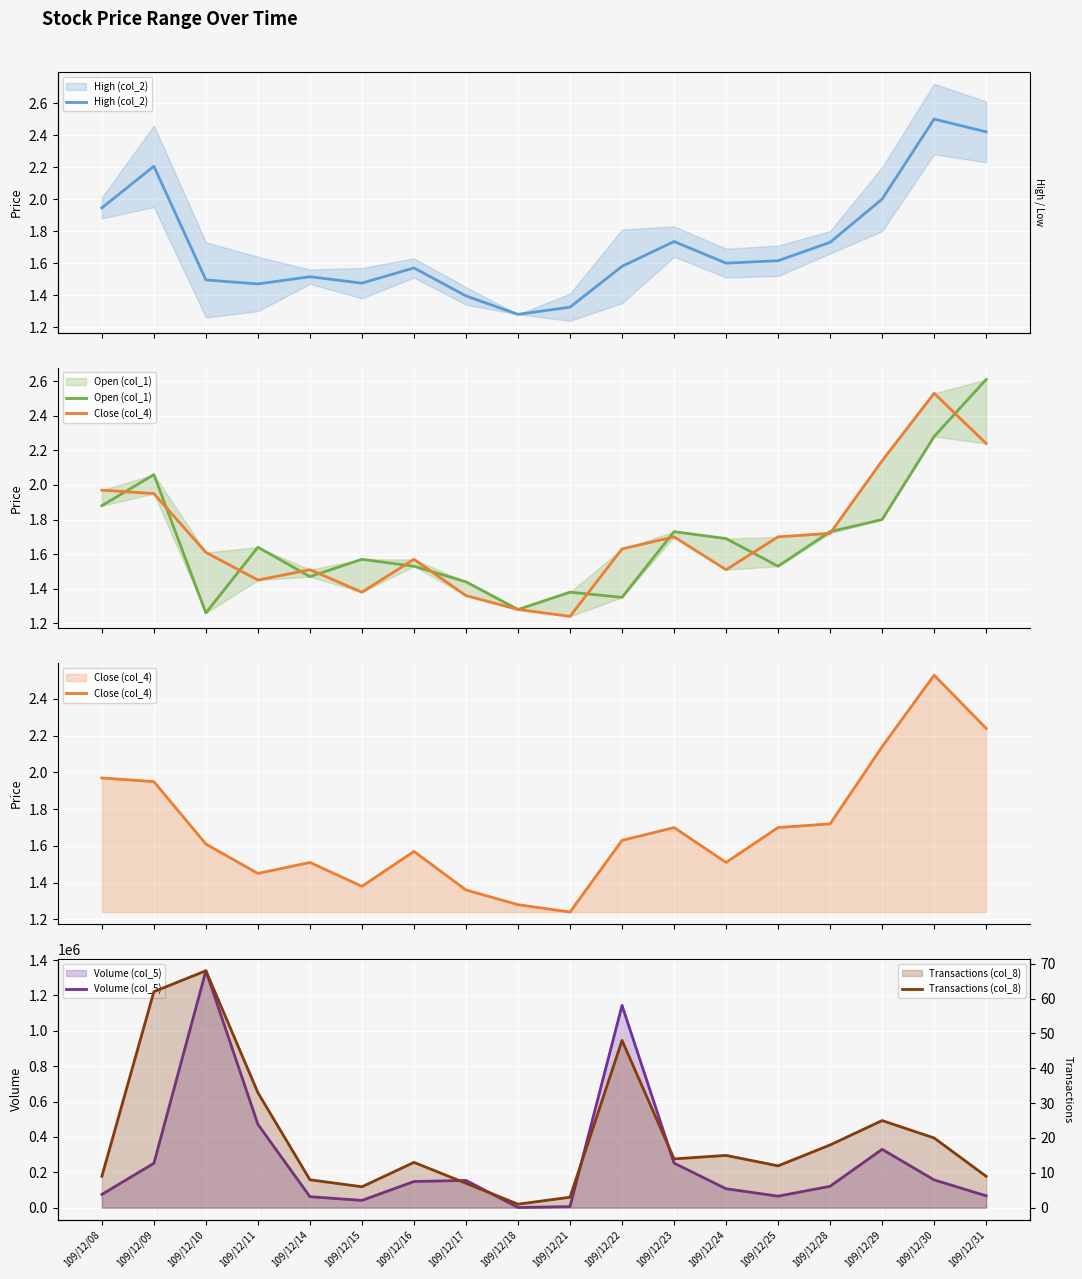

How many categories are shown in the chart?

18